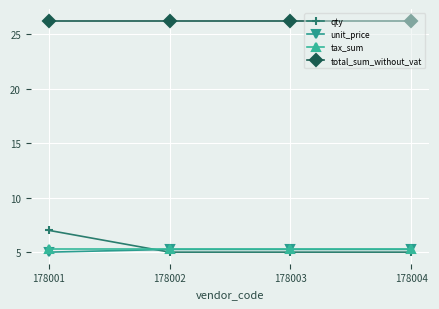

The qty series shows 5.0 at 178004. True or false?

True